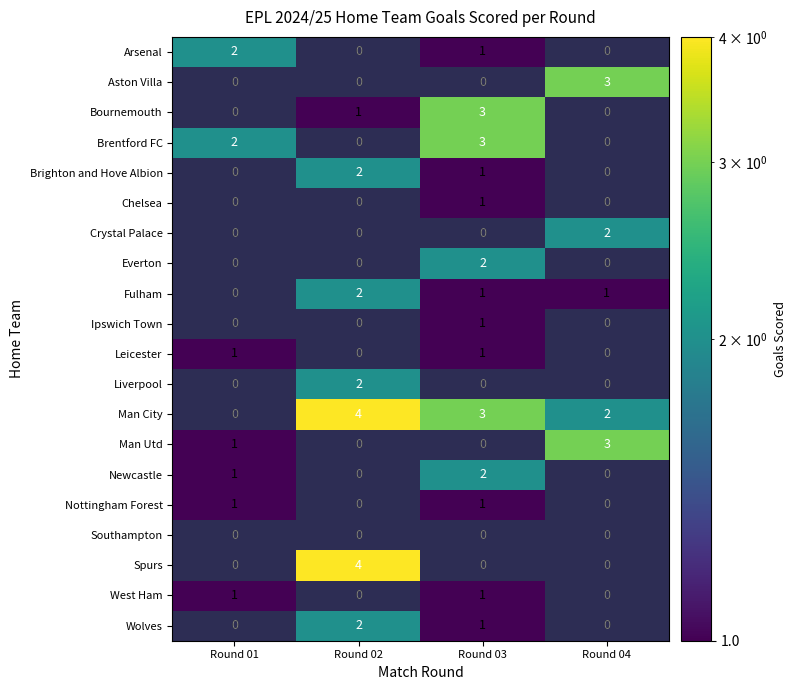

At which category is the sum across all series the highest?

Round 03